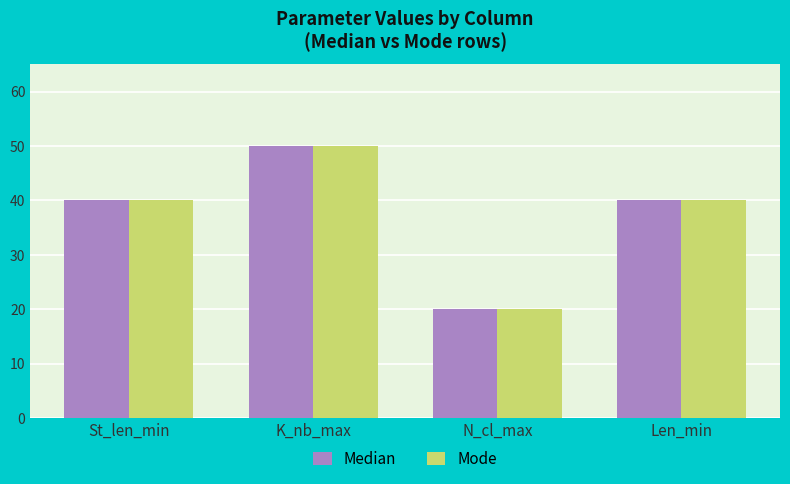

Reading left to right, extract all data points from this chart.

Median: 40	50	20	40
Mode: 40	50	20	40